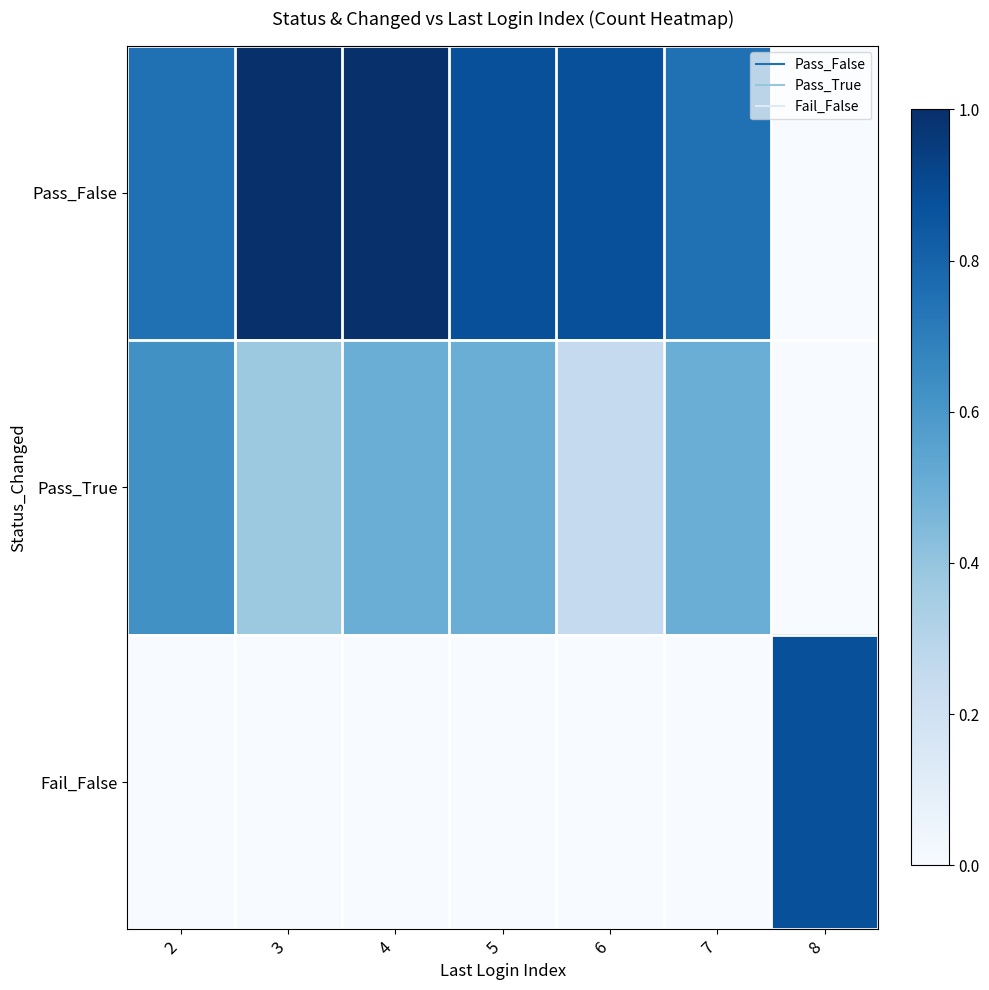

Which series has the largest range (max minus min)?

Pass_False